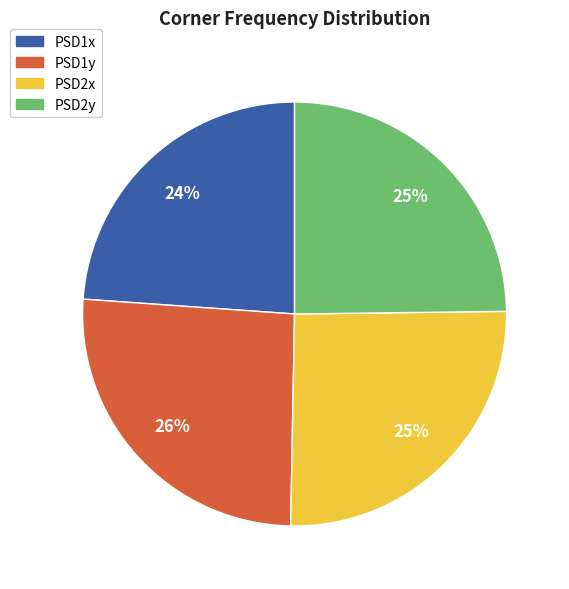

Which category has the smallest portion of the pie?

PSD1x